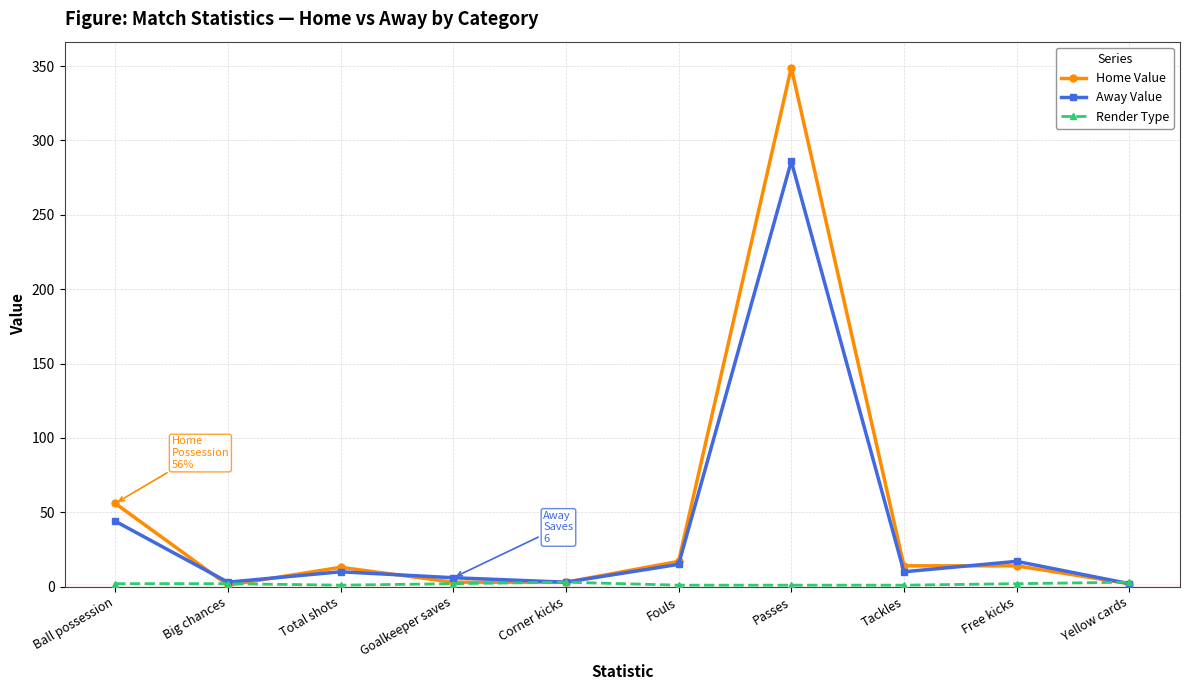

True or false: Home Value has more than 0 points higher than both neighbors.

True